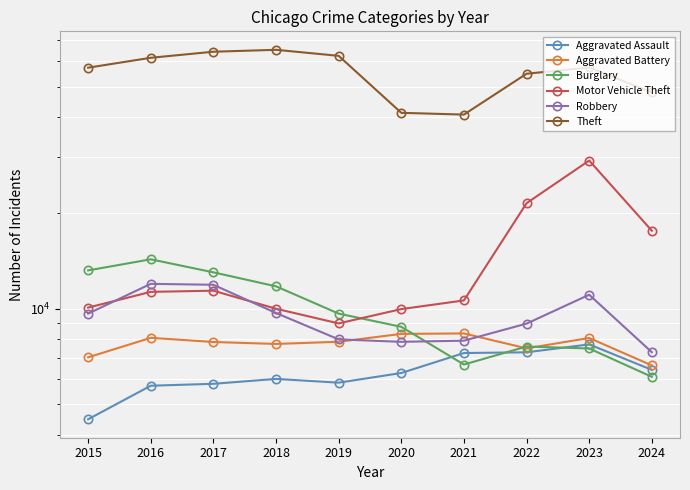

The value of Burglary at 2017 is 8488. True or false?

False